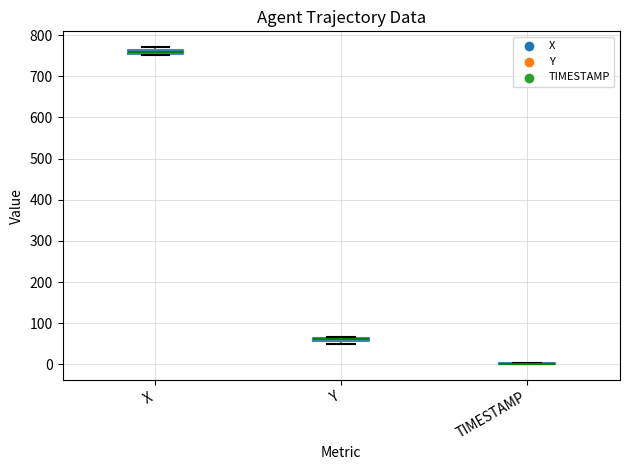

Where is the lower edge of the box for X on the y-axis? The values are not printed on the chart, so give them approximately, as read against the axis.

750